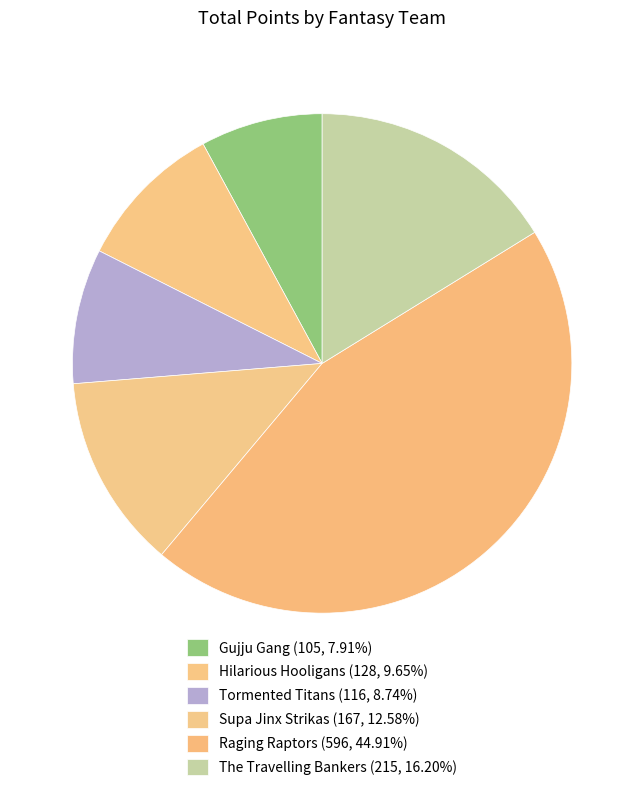

Is there any slice that represents more than half of the pie?

No